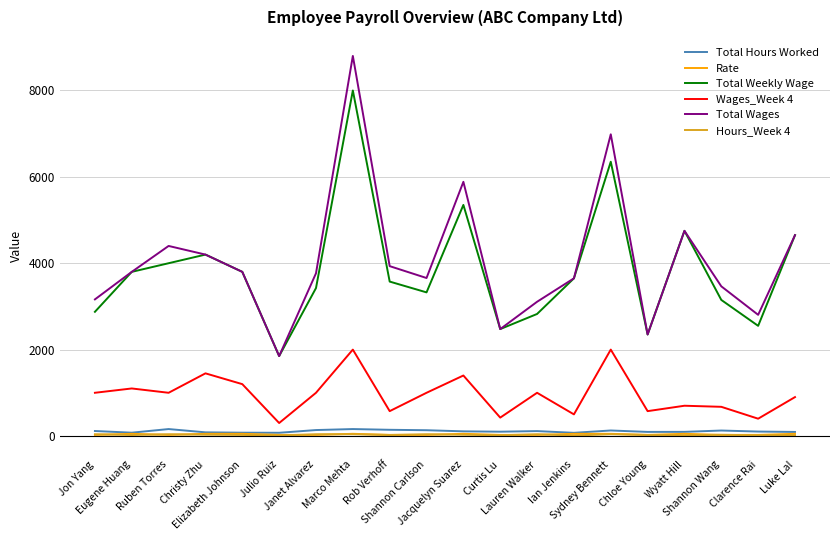

True or false: Wages_Week 4 has a value of 675.0 at Shannon Wang.

True